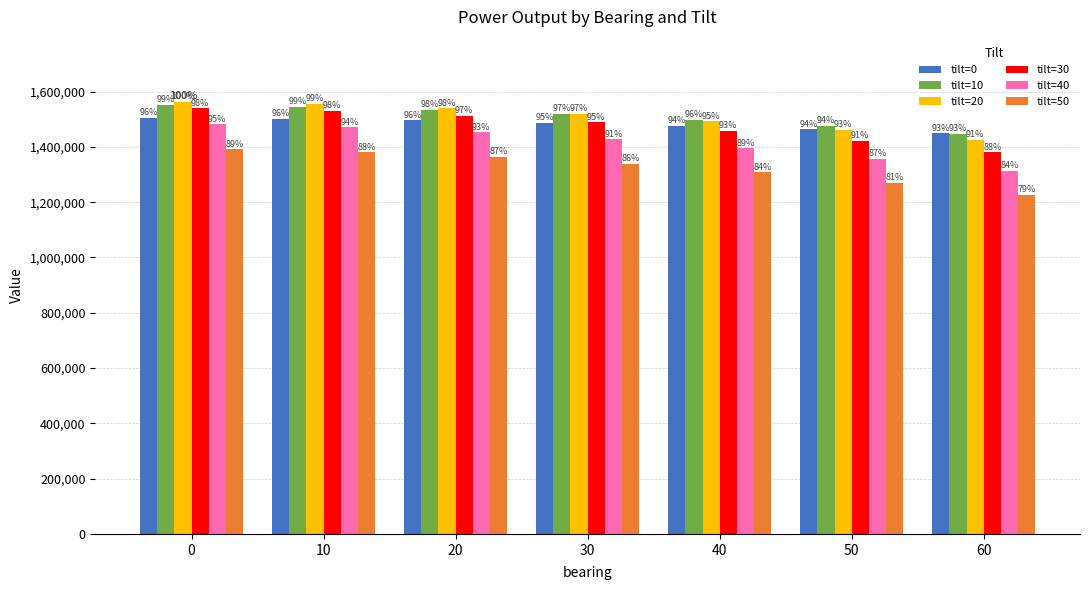

Which series has the largest range (max minus min)?

tilt=40